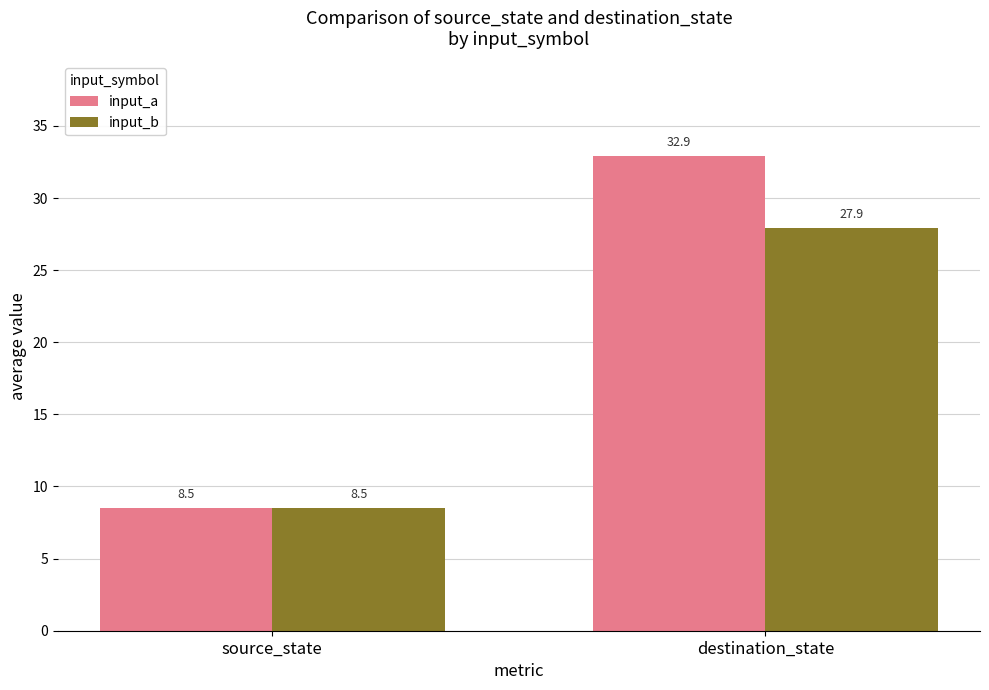

What is the sum of all input_a values?

41.4